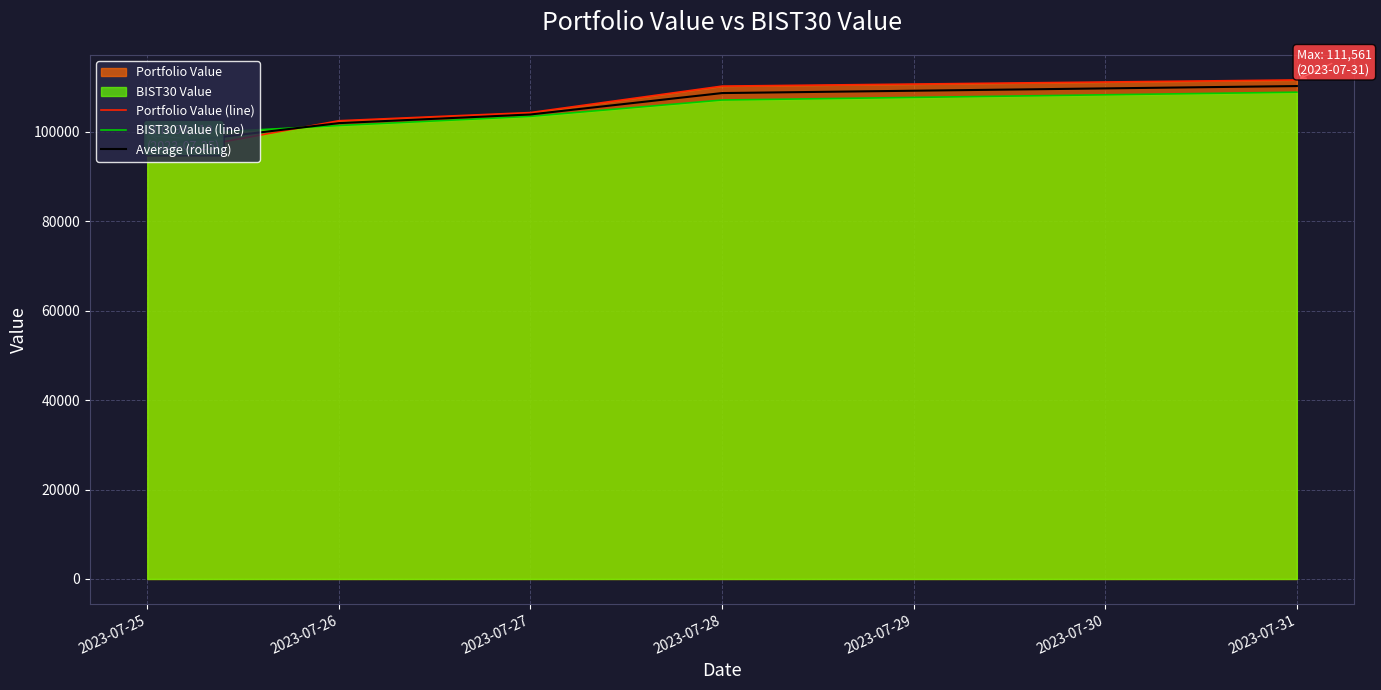

Is it true that Portfolio Value (line) equals 111561.2 at 2023-07-31?

True